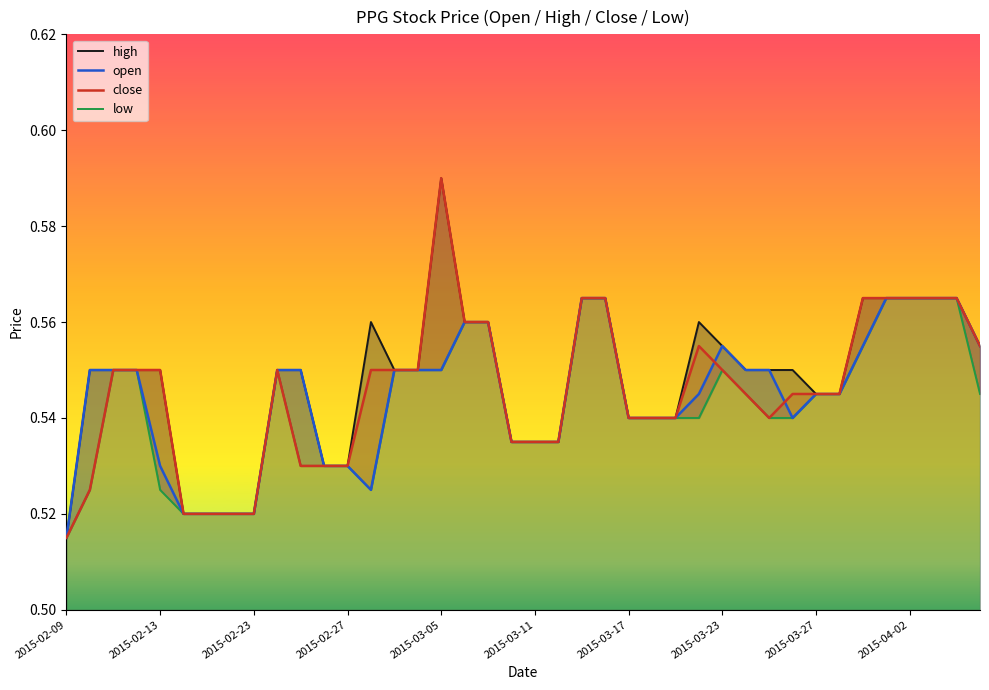

At which label is close closest to 0?

2015-02-09